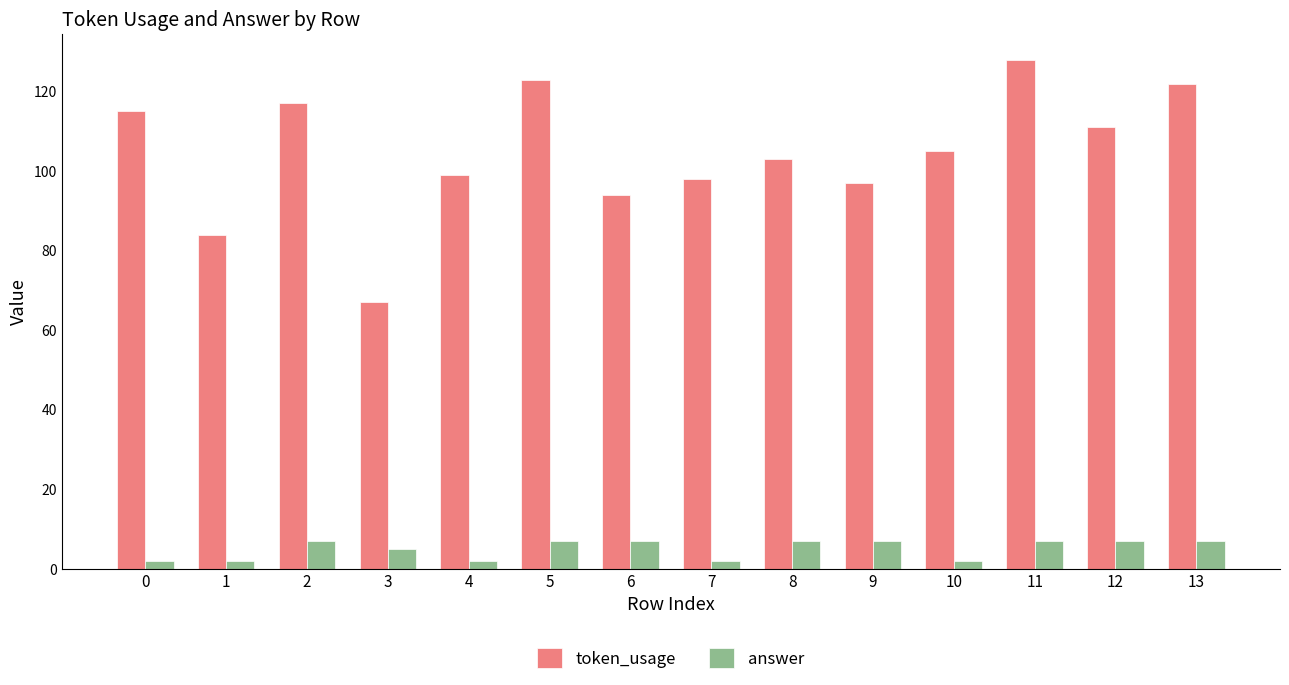

Which series has the largest range (max minus min)?

token_usage